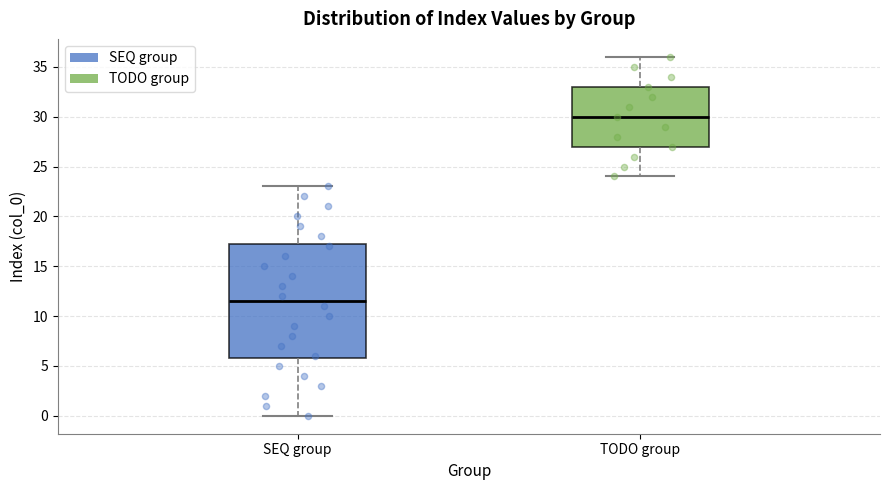

Which box's median line is the lowest?

SEQ group